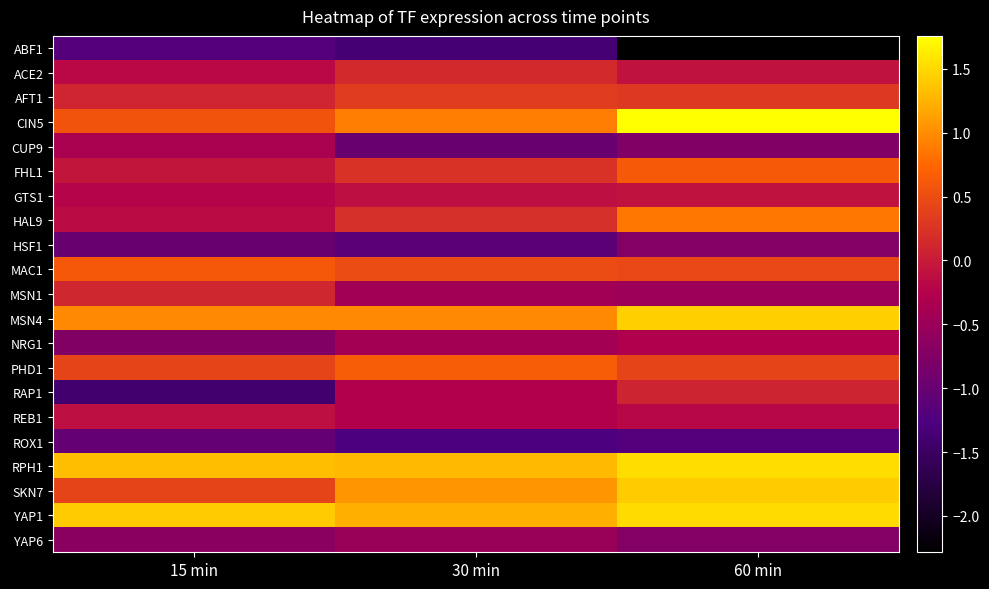

What is the smallest value displayed?

-2.3